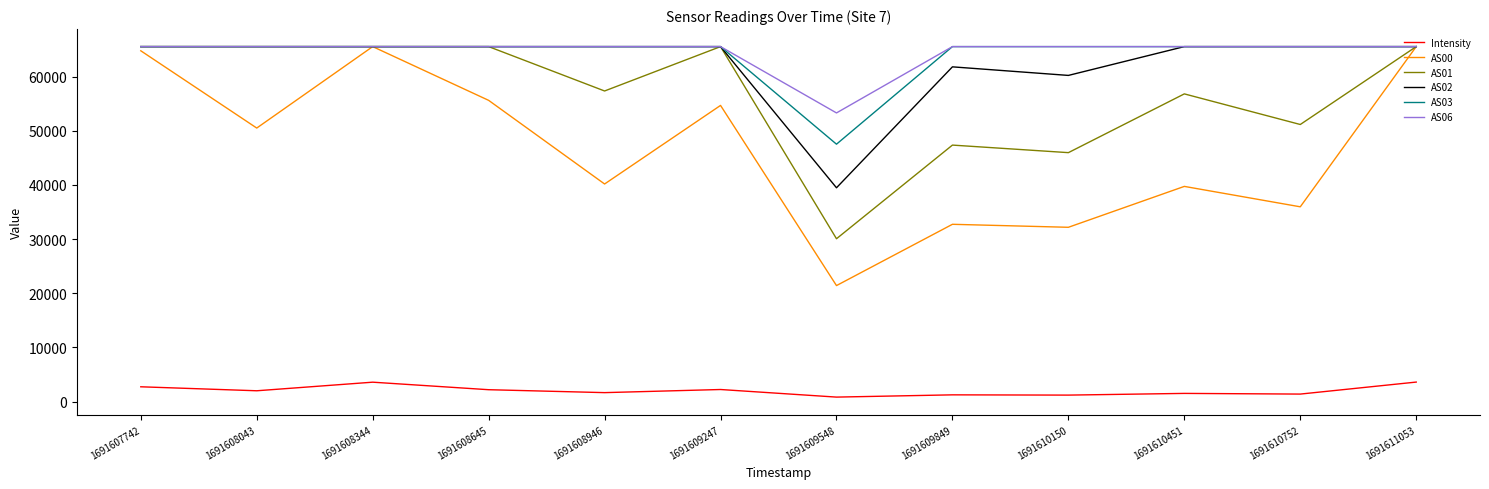

What is the sum of the AS03 values at 1691610451 and 1691607742?

131070.0